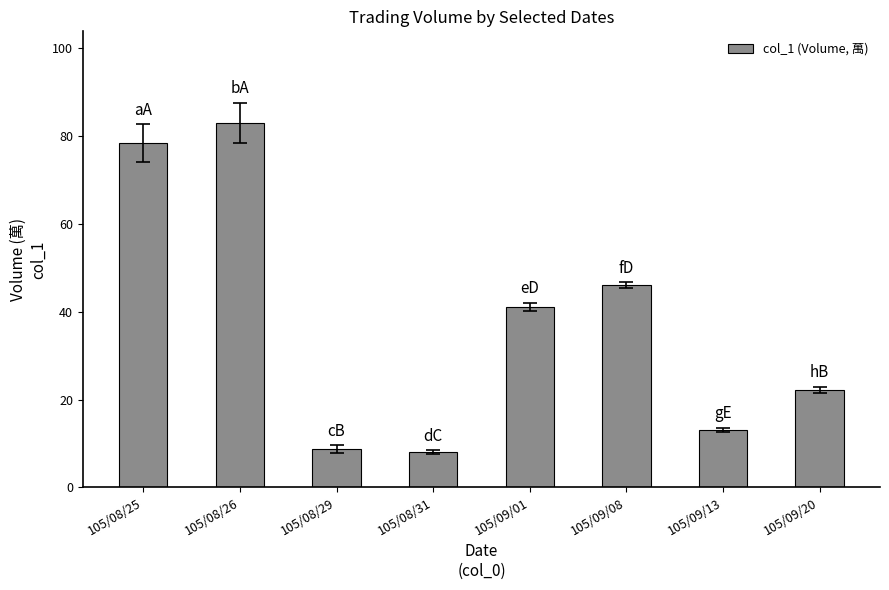

The value at 105/09/08 is 74.1. True or false?

False